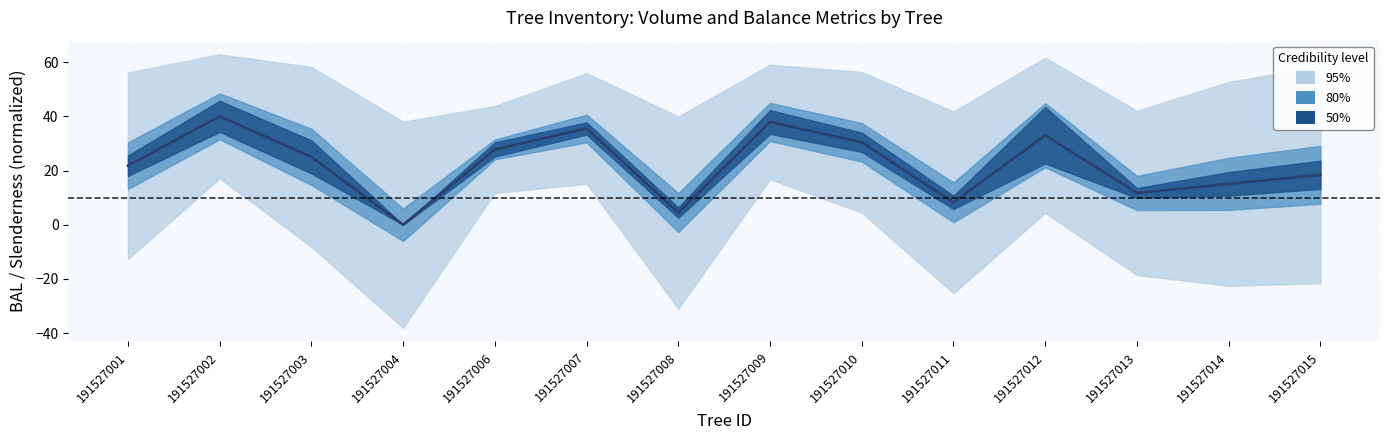

Between 191527008 and 191527004, which is larger?

191527008